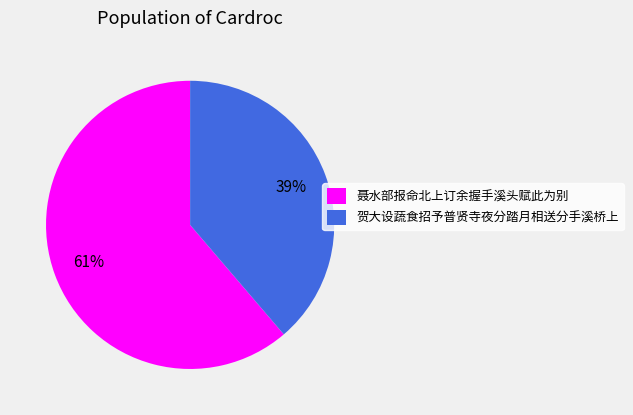

Rank the categories by value from highest to lowest.

聂水部报命北上订余握手溪头赋此为别, 贺大设蔬食招予普贤寺夜分踏月相送分手溪桥上